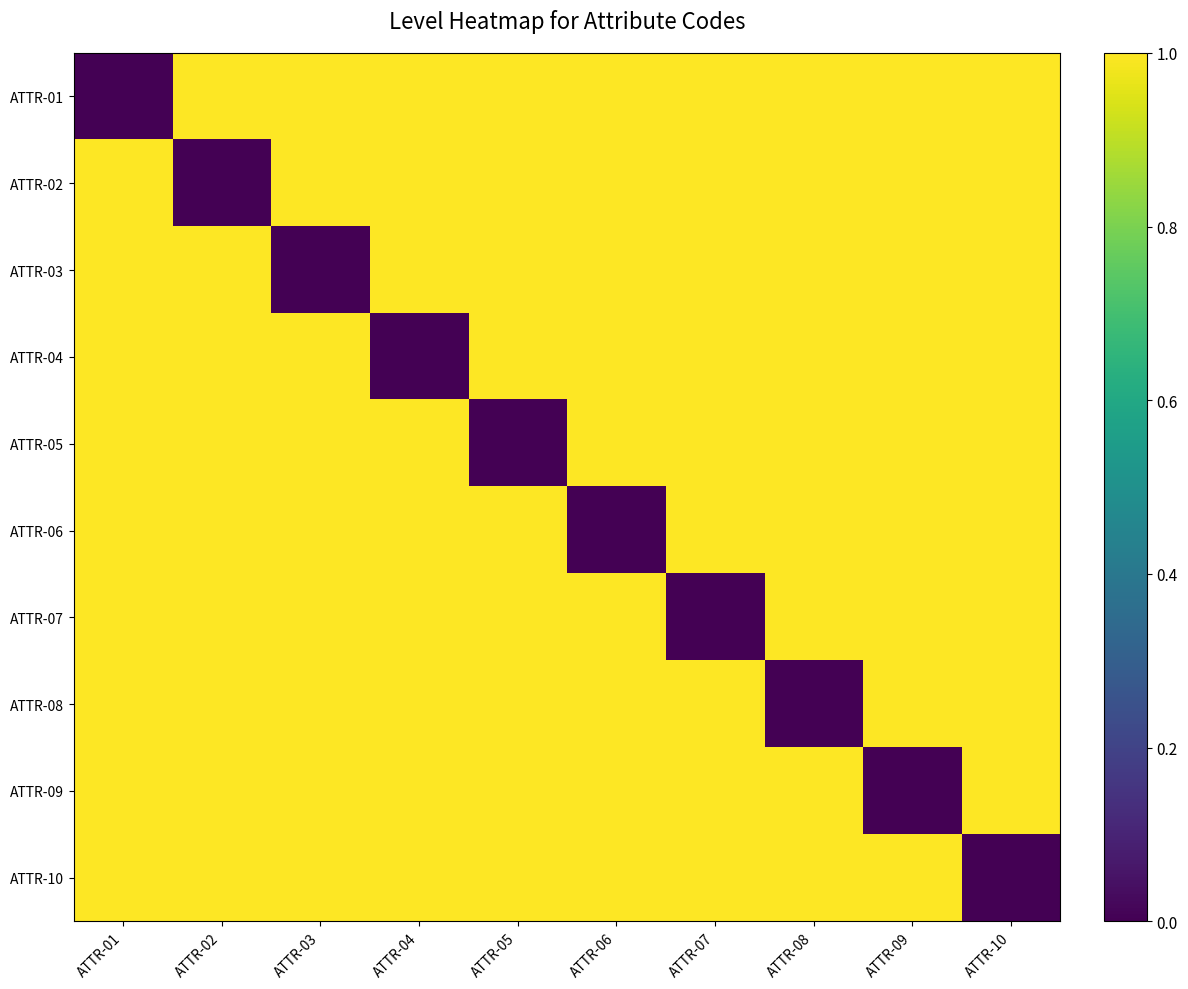

Which label corresponds to the largest value in the chart?

ATTR-02